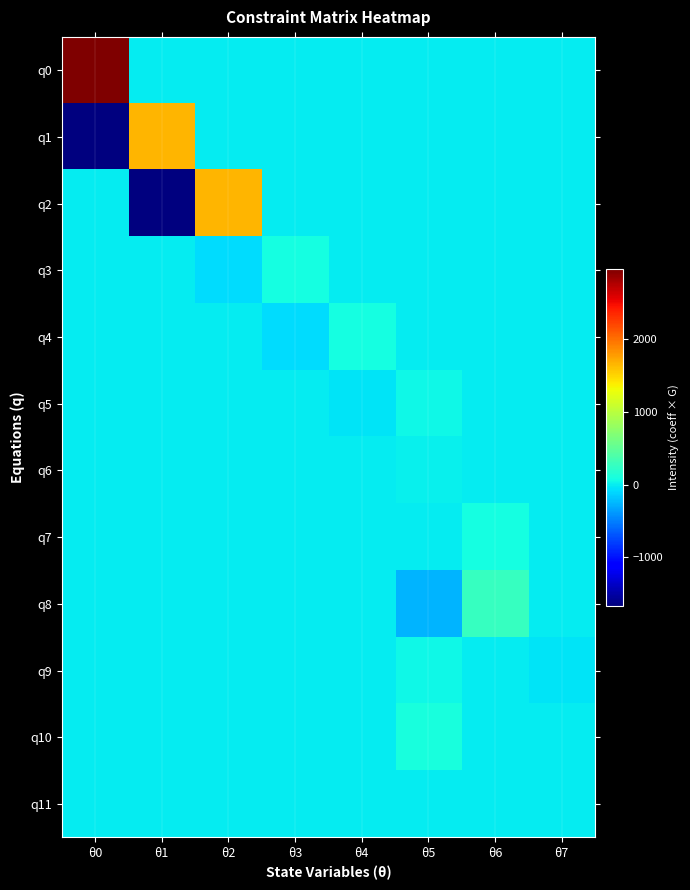

Between θ1 and θ2, which series saw the biggest shift?

q2